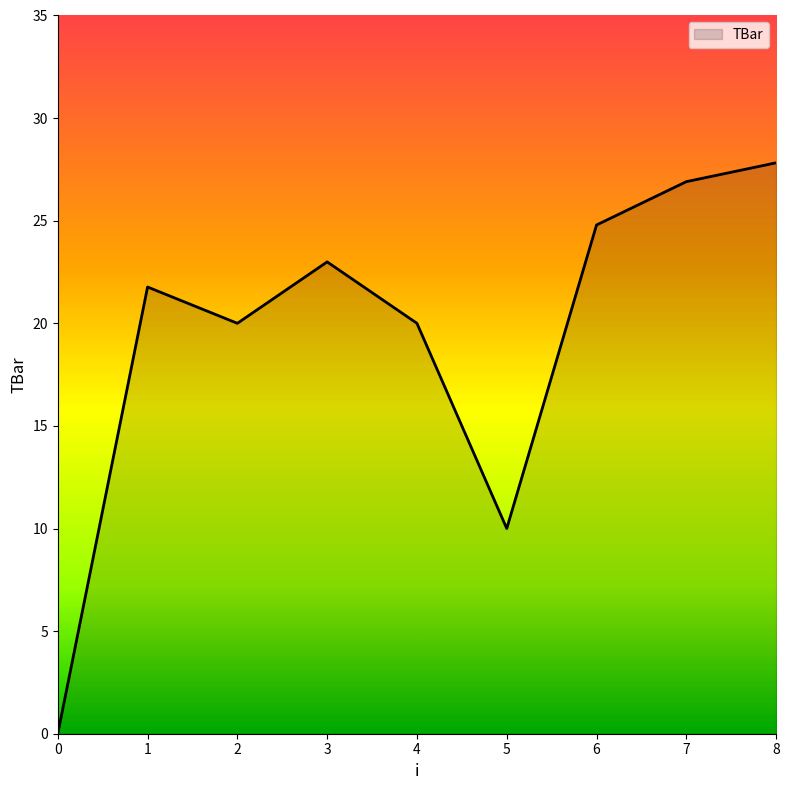

What is the change in value from 4 to 8?

+7.8